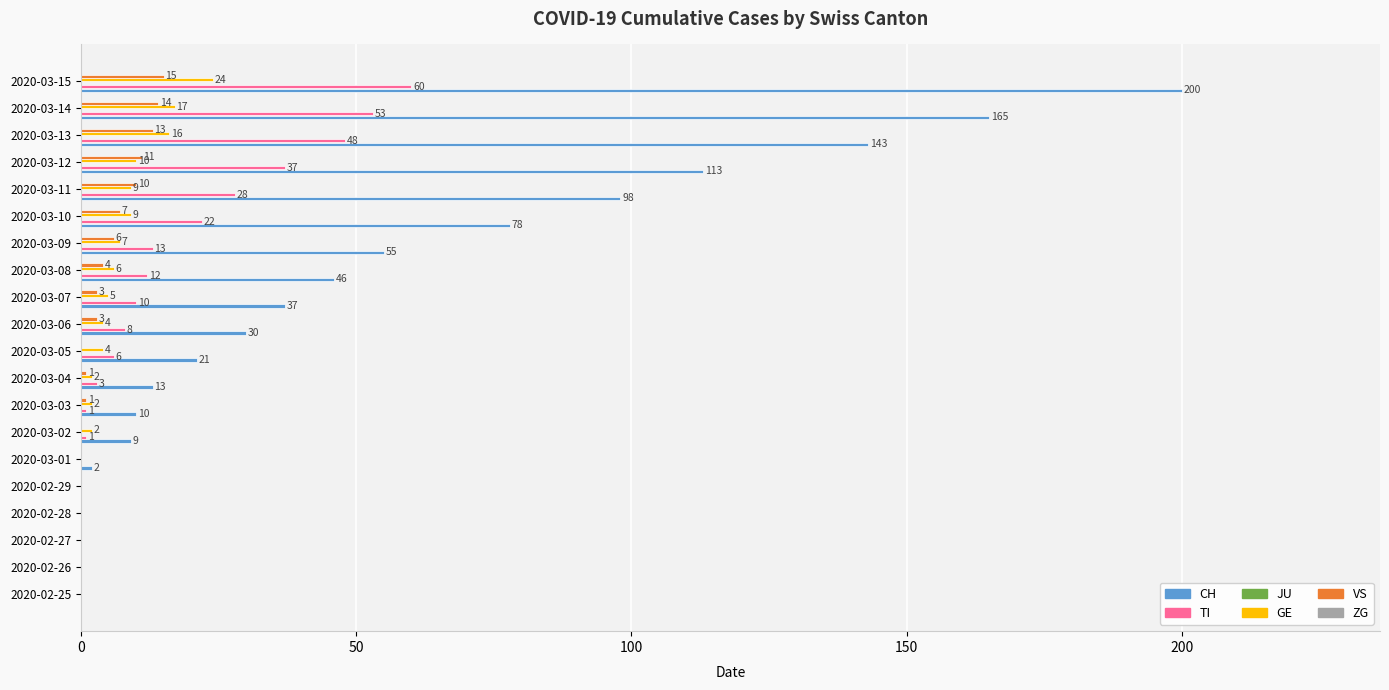

Between 2020-03-04 and 2020-03-11, which series saw the biggest shift?

CH